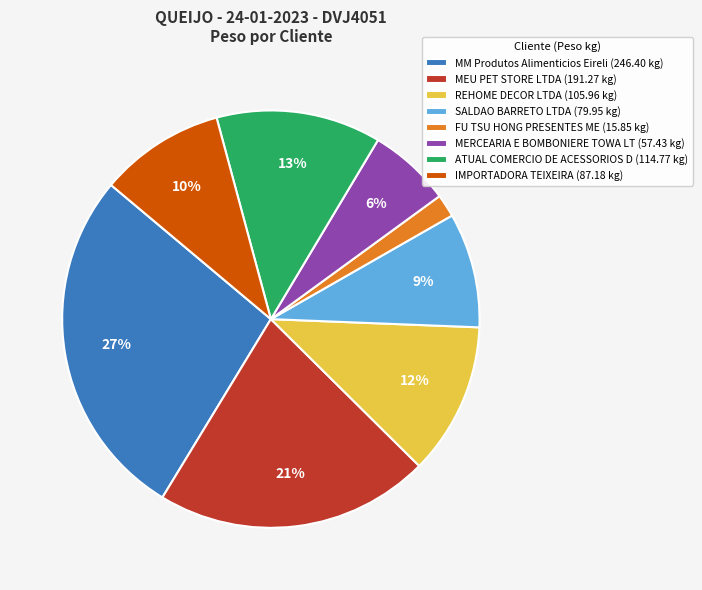

What percentage is the MM Produtos Alimenticios Eireli slice, to the nearest percent?

27%